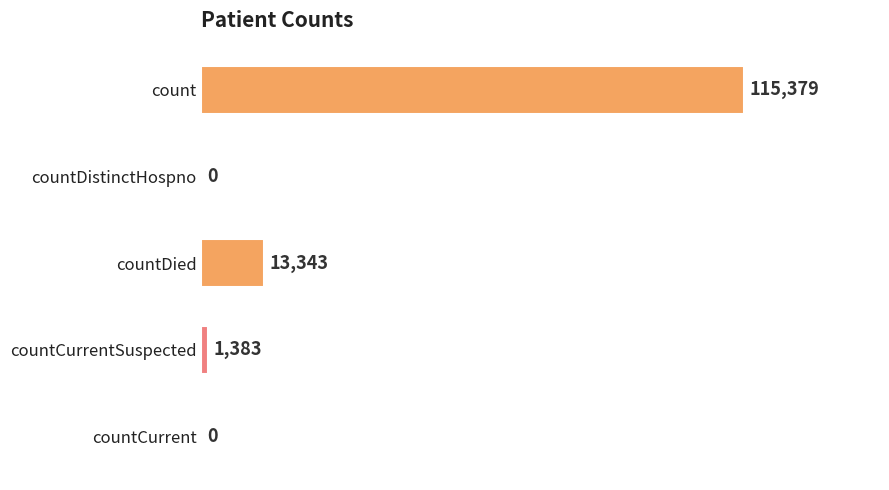

Reading bottom to top, transcribe all the data shown in this chart.

countCurrent=0	countCurrentSuspected=1383	countDied=13343	countDistinctHospno=0	count=115379